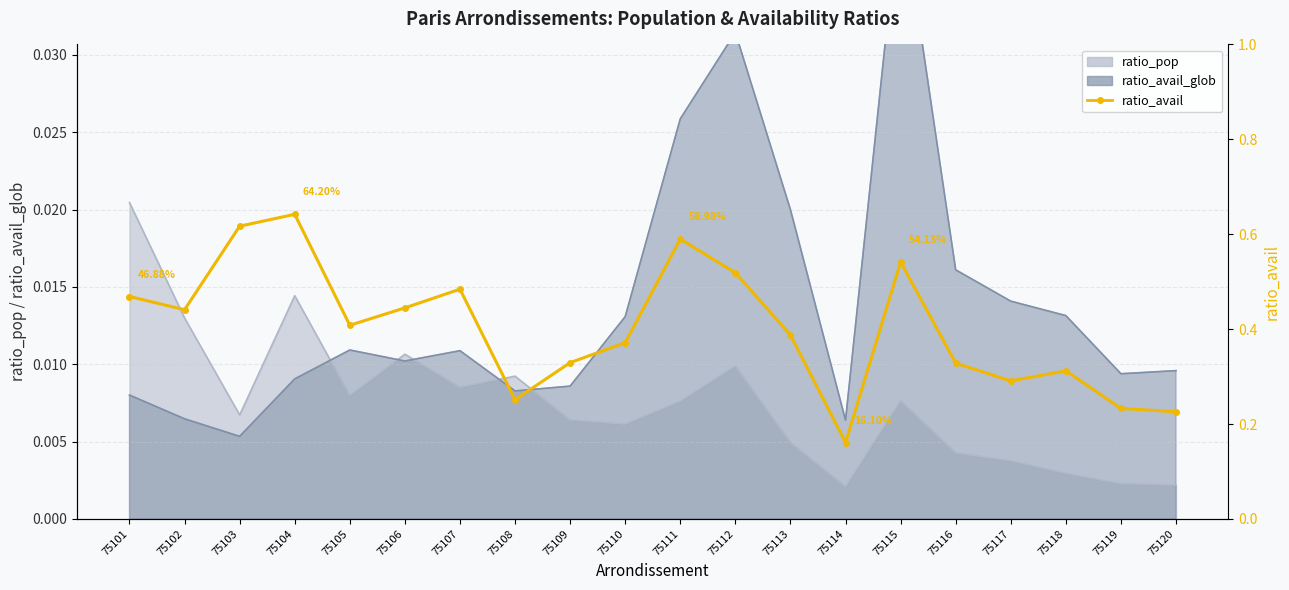

What is the difference between the maximum and minimum values?

0.5